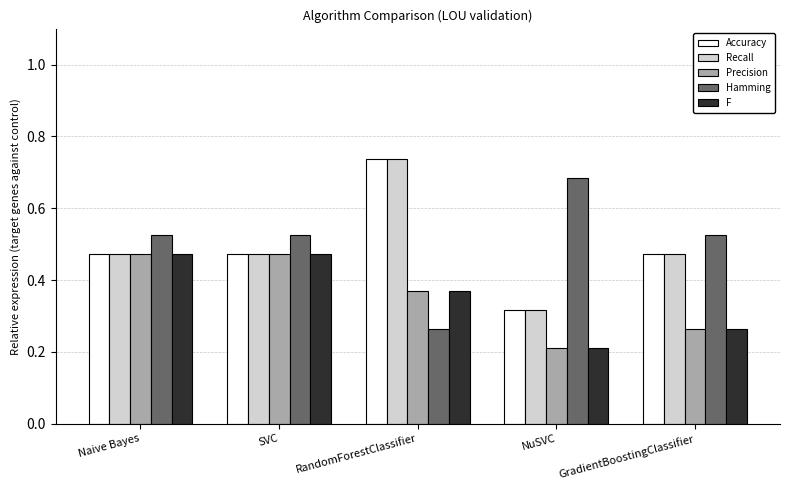

Is the value of F at SVC greater than the value of Recall at RandomForestClassifier?

No